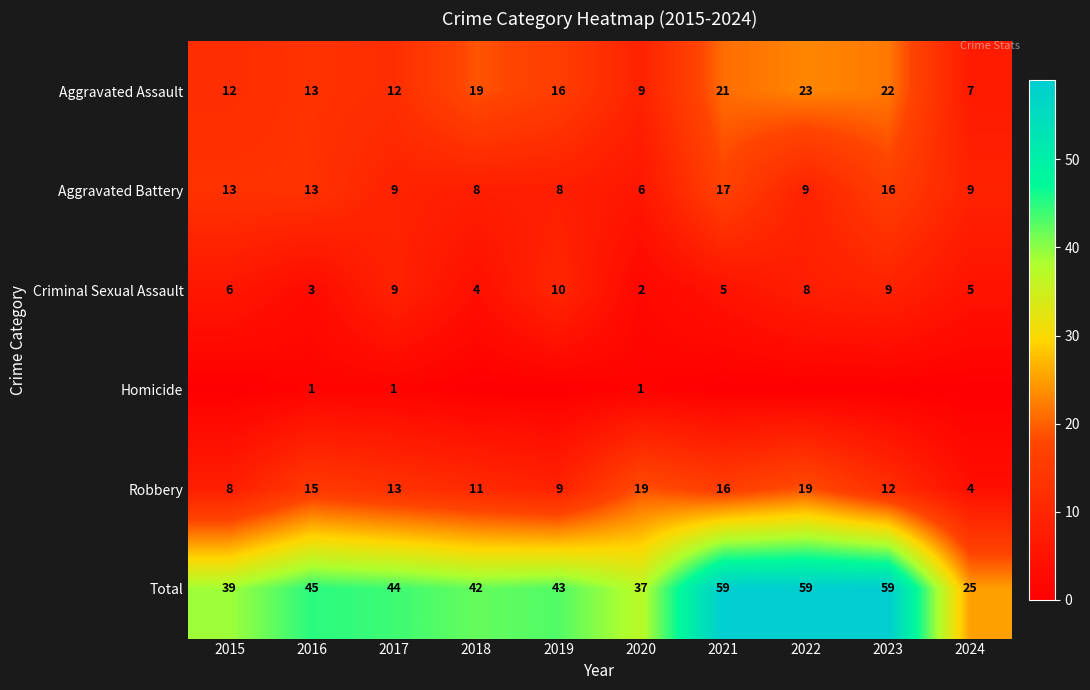

At which category is the sum across all series the highest?

2021